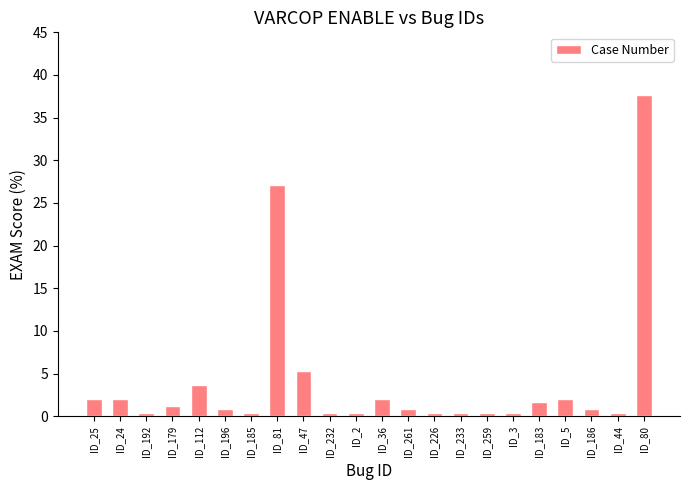

Reading right to left, extract all data points from this chart.

37.7	0.4	0.8	2.0	1.6	0.4	0.4	0.4	0.4	0.8	2.0	0.4	0.4	5.3	27.1	0.4	0.8	3.6	1.2	0.4	2.0	2.0